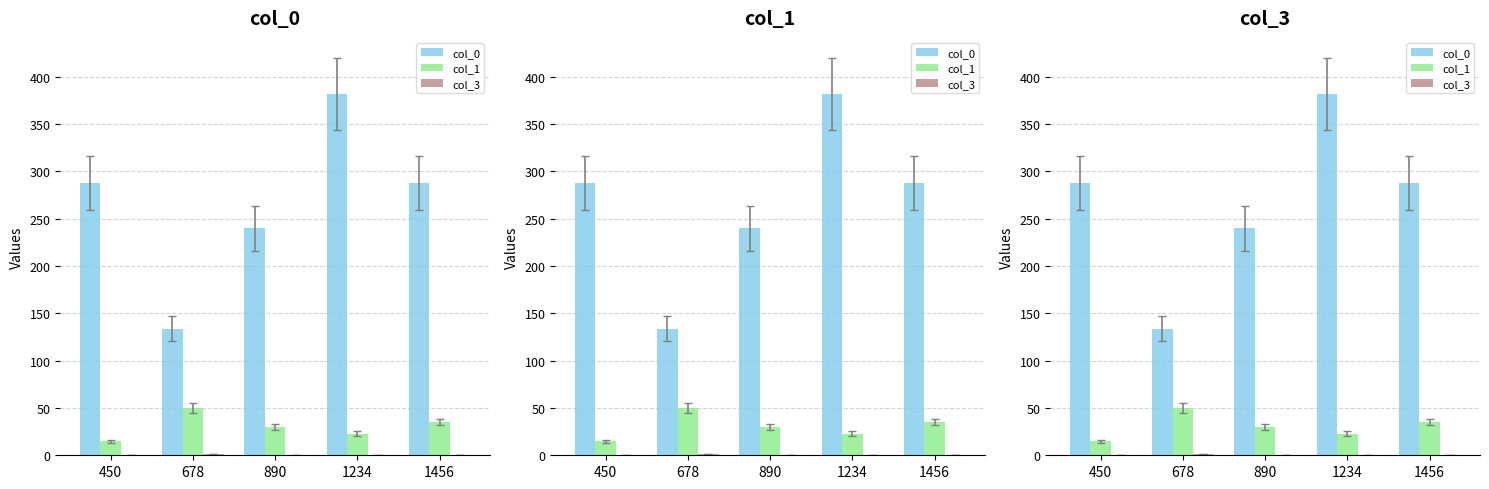

What is the difference between the highest and lowest values at 1456?

288